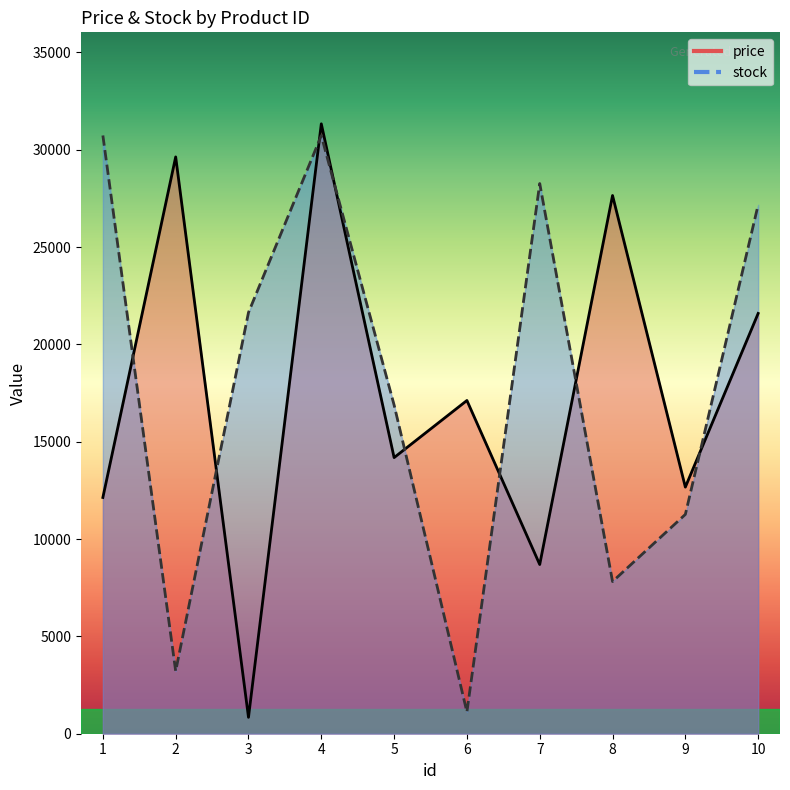

What is the average value of the stock series?

17884.3